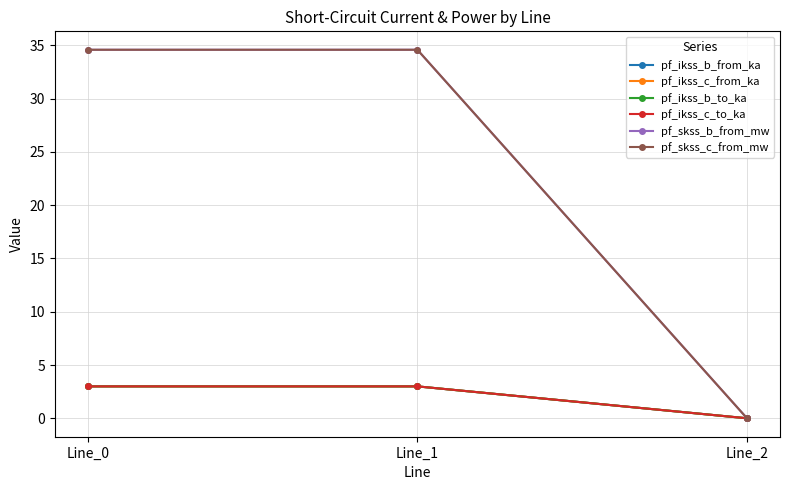

Rank the series by their maximum value, from lowest to highest.

pf_ikss_b_from_ka, pf_ikss_c_to_ka, pf_ikss_c_from_ka, pf_ikss_b_to_ka, pf_skss_b_from_mw, pf_skss_c_from_mw